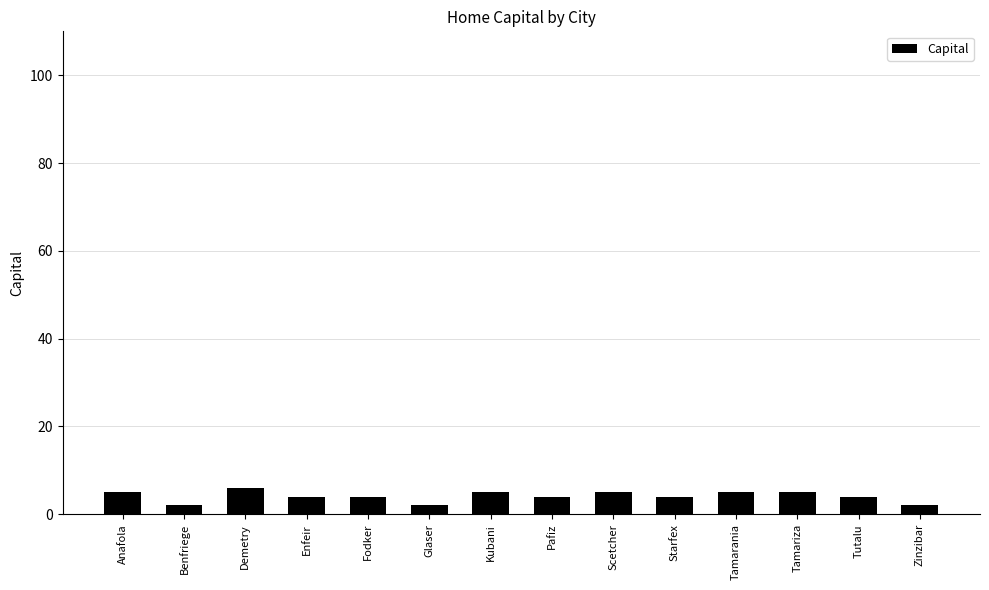

True or false: the data shows 5 at Scetcher.

True